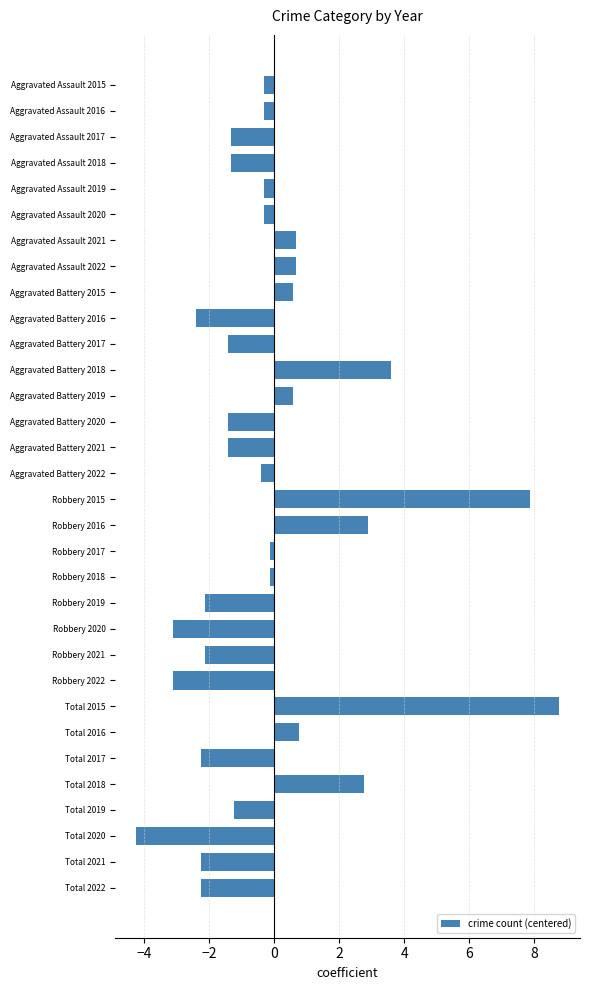

Count the number of values greater than 0.

10